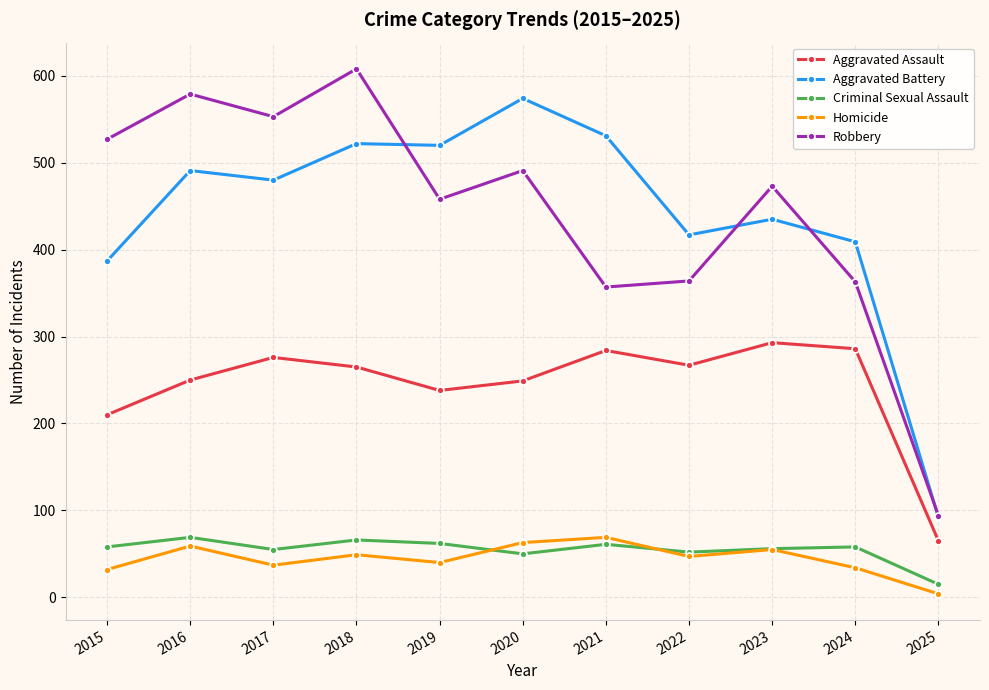

True or false: Aggravated Assault has more than 2 points higher than both neighbors.

True